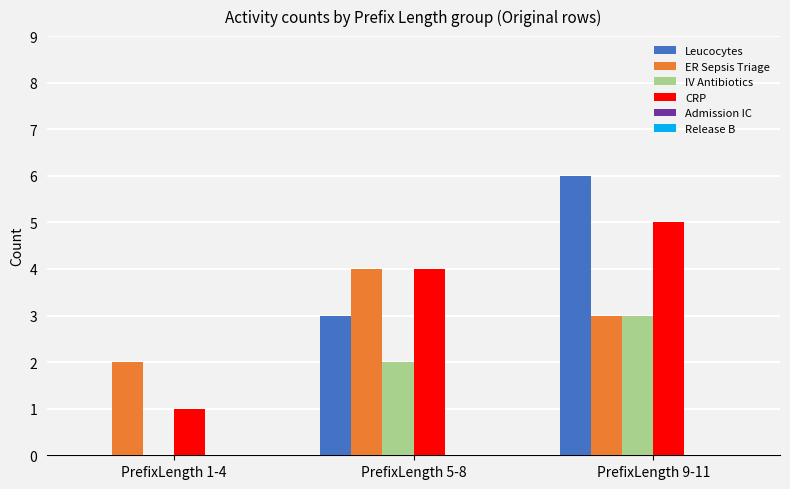

What is the total value across all series at PrefixLength 5-8?

13